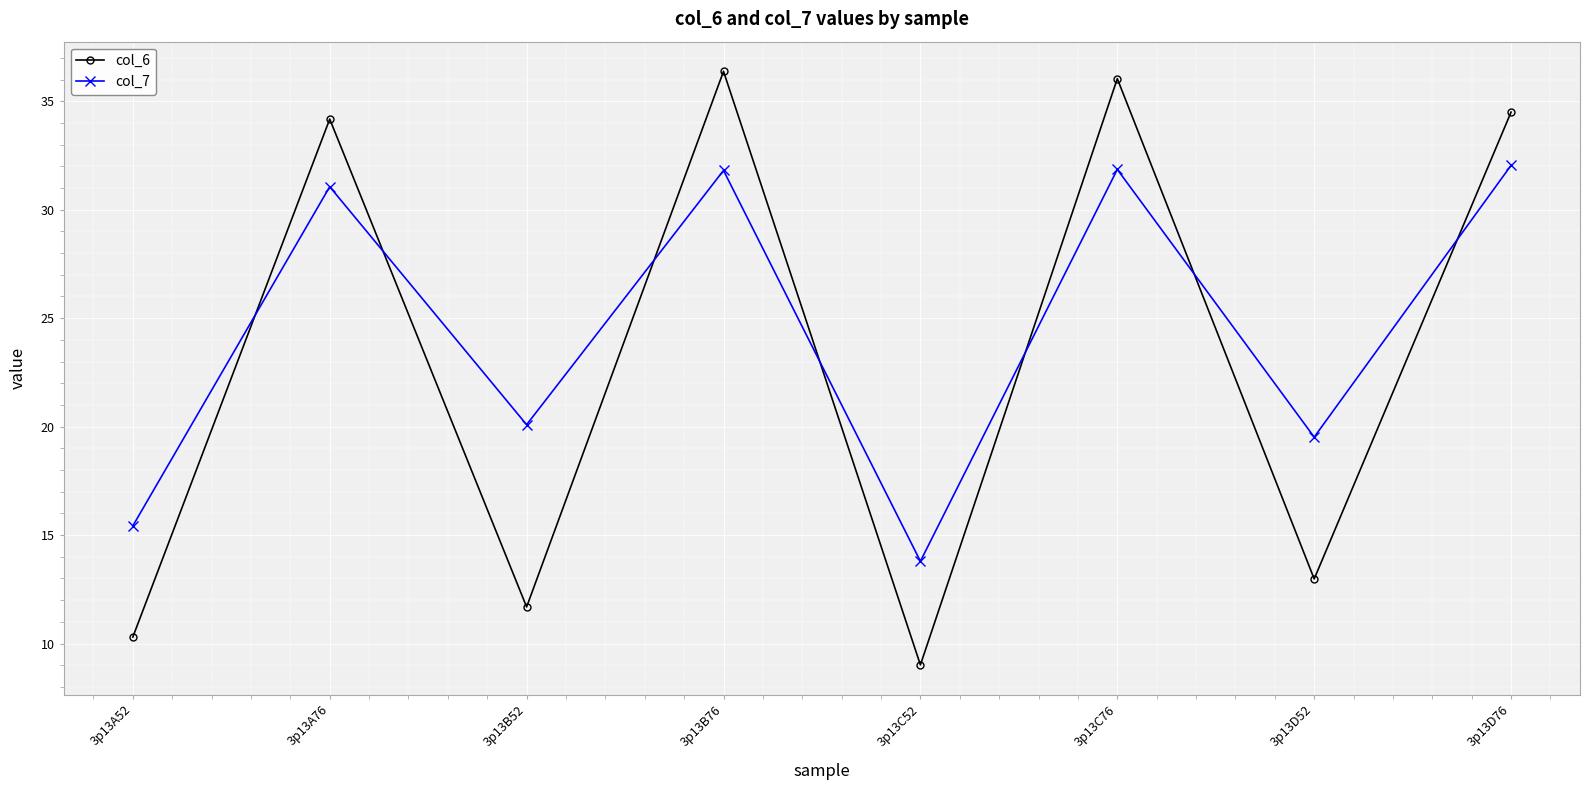

At which category does col_6 reach its first local peak?

3p13A76